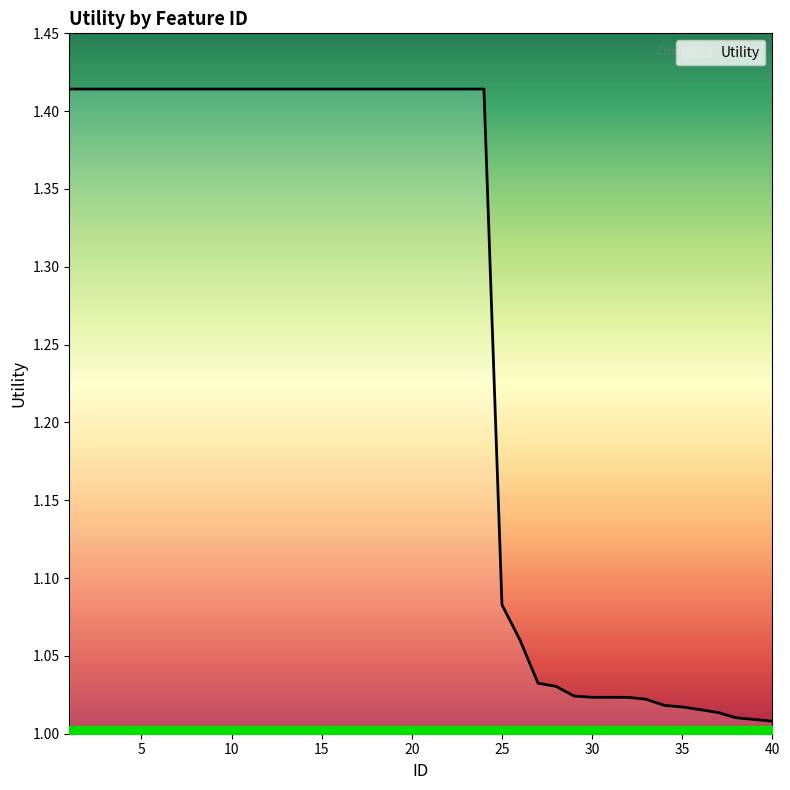

What is the average value?

1.3